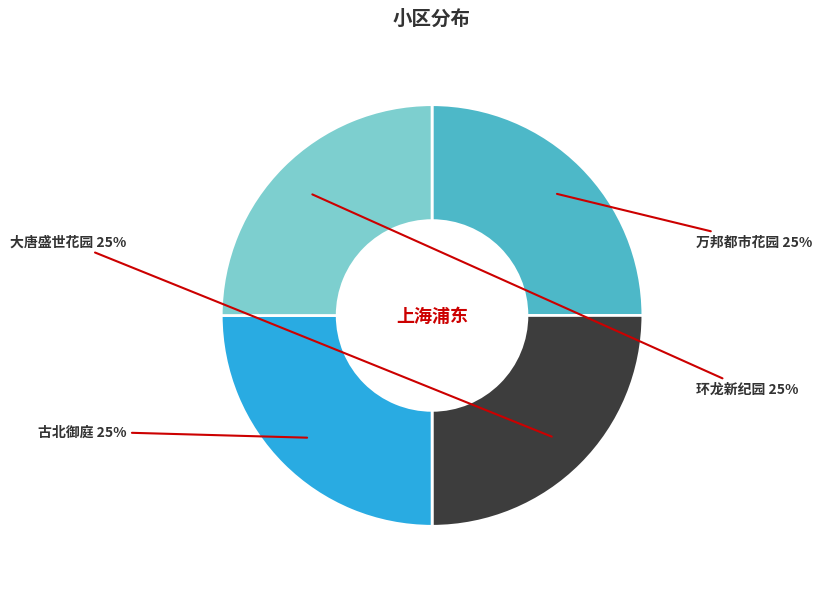

To the nearest percent, what portion does 古北御庭 represent?

25%